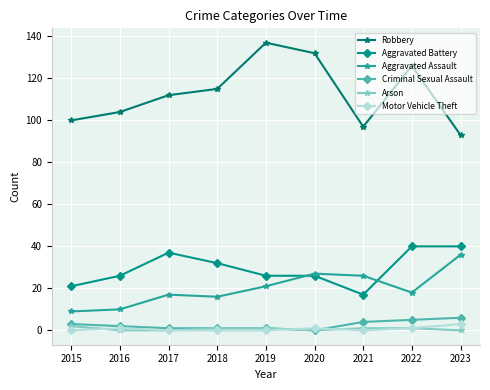

Is the value of Motor Vehicle Theft at 2016 greater than the value of Criminal Sexual Assault at 2023?

No